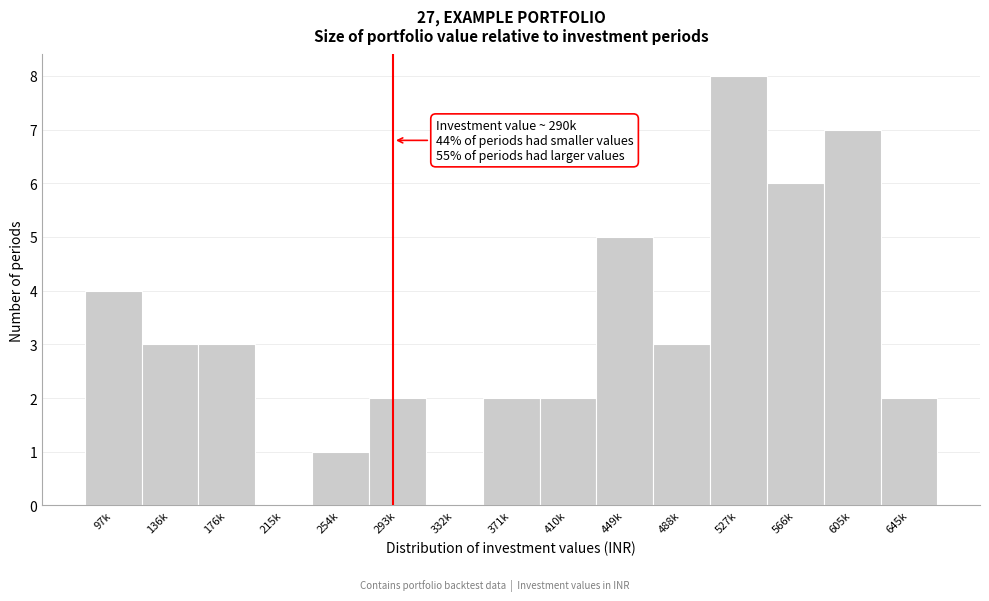

Reading right to left, extract all data points from this chart.

645k=2	605k=7	566k=6	527k=8	488k=3	449k=5	410k=2	371k=2	332k=0	293k=2	254k=1	215k=0	176k=3	136k=3	97k=4